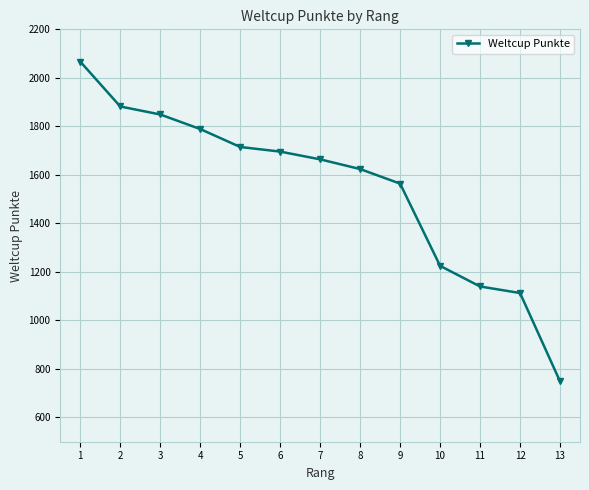

The chart shows a value of 1882 at 2. True or false?

True